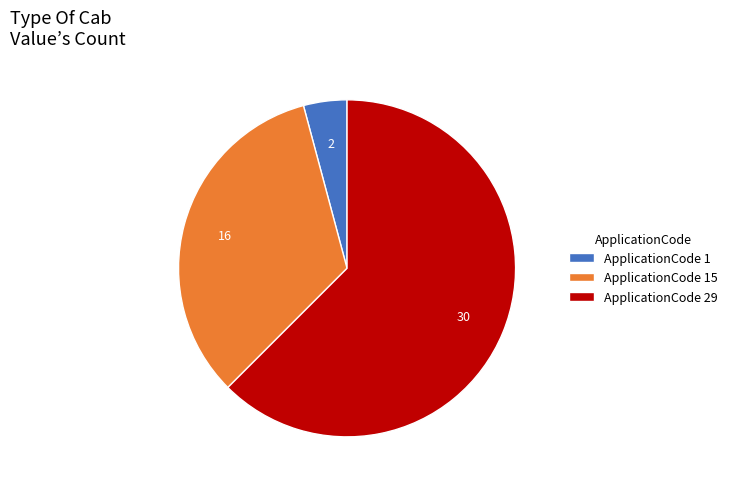

Is the sum of ApplicationCode 15 and ApplicationCode 29 greater than half?

Yes